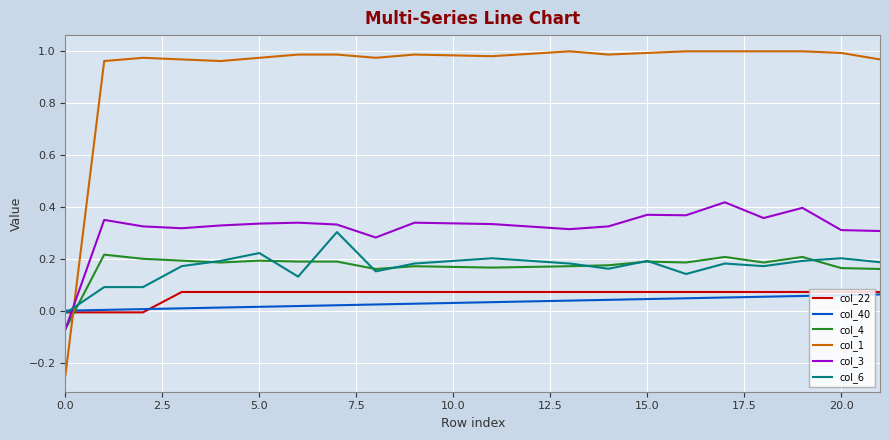

Which series has the widest spread of values?

col_1